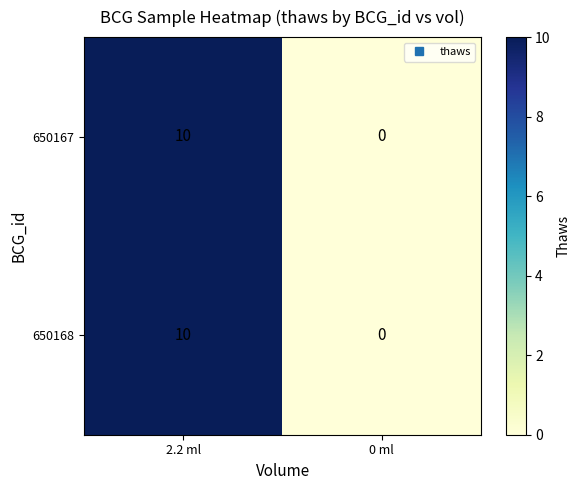

At which category does the chart reach its peak across all series?

2.2 ml